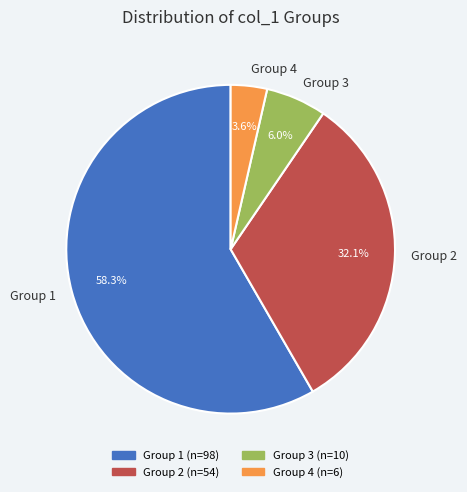

Rank the categories by value from highest to lowest.

Group 1, Group 2, Group 3, Group 4